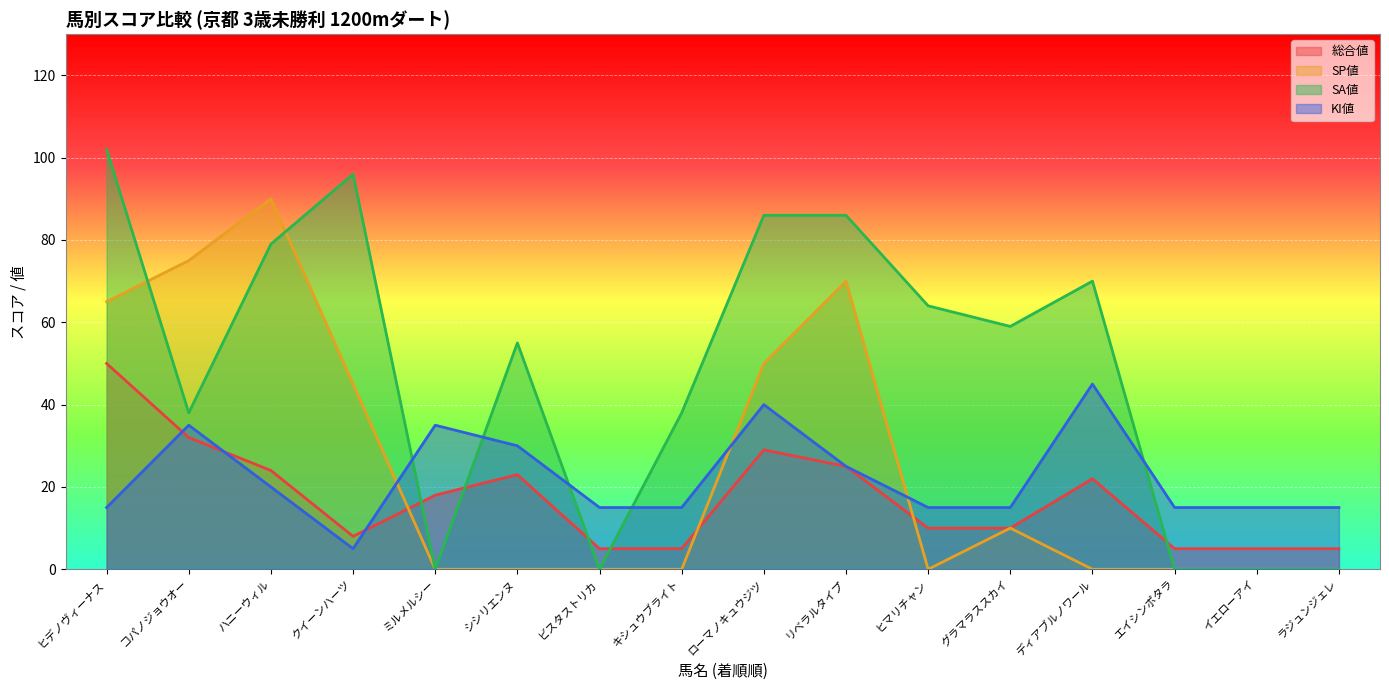

True or false: SA値 has more than 2 points higher than both neighbors.

True